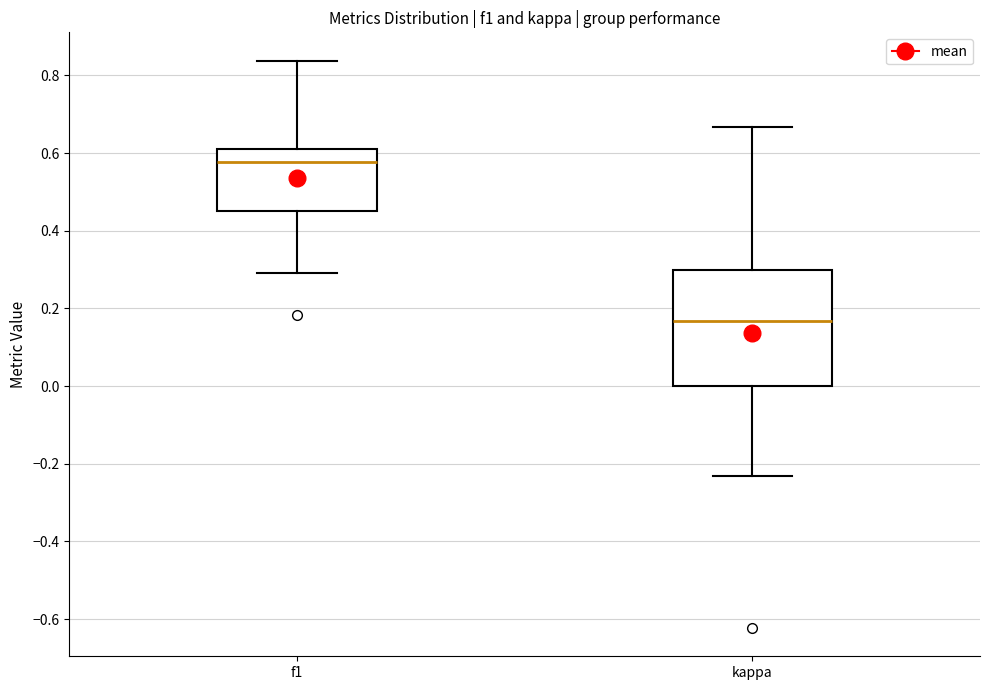

Where does the lower whisker of the box for f1 end on the y-axis? The values are not printed on the chart, so give them approximately, as read against the axis.

0.30